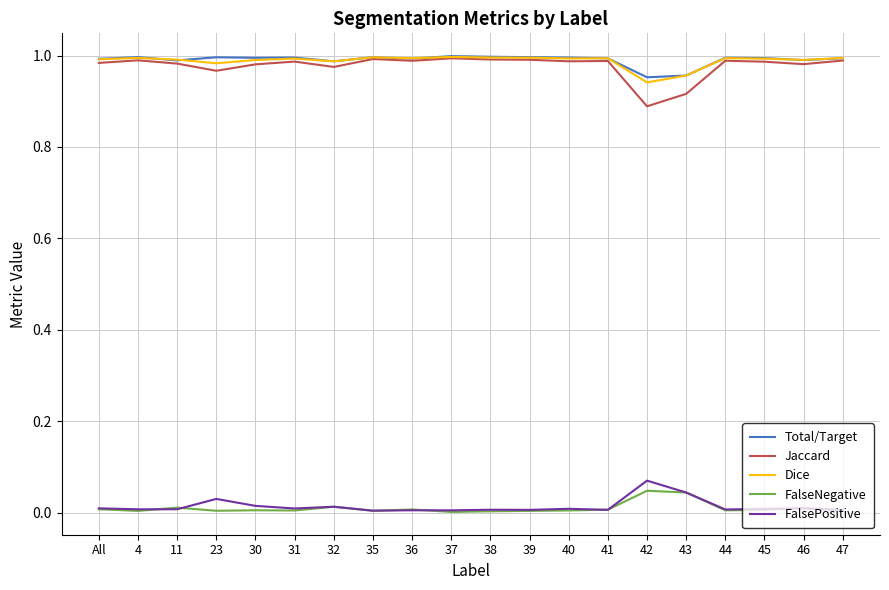

Is the value of Total/Target at 47 greater than the value of FalseNegative at 47?

Yes